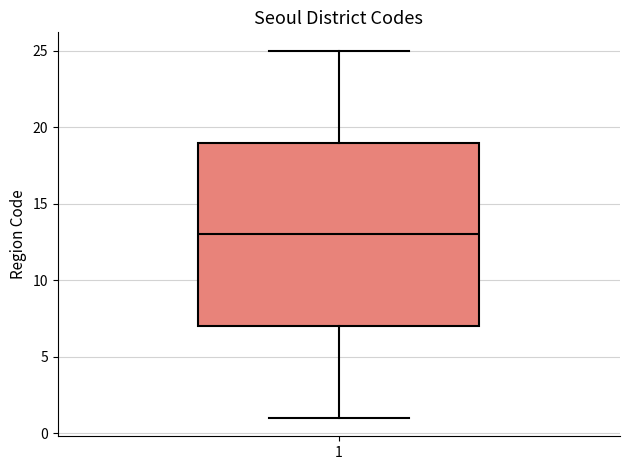

Transcribe this box plot: give where the median line is, the range the box spans, and where the two whiskers end, as read against the y-axis. The values are not printed on the chart, so give them approximately, as read against the axis.

median 13, box 7 to 19, whiskers 1 to 25